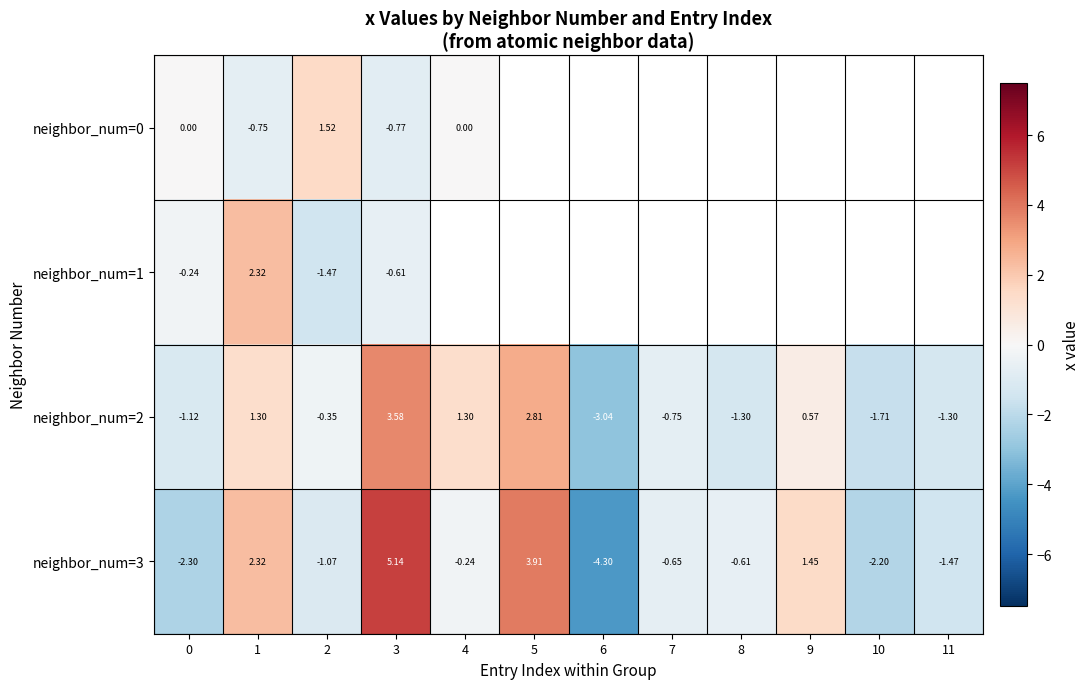

True or false: neighbor_num=0 has a value of 0.5 at 2.

False